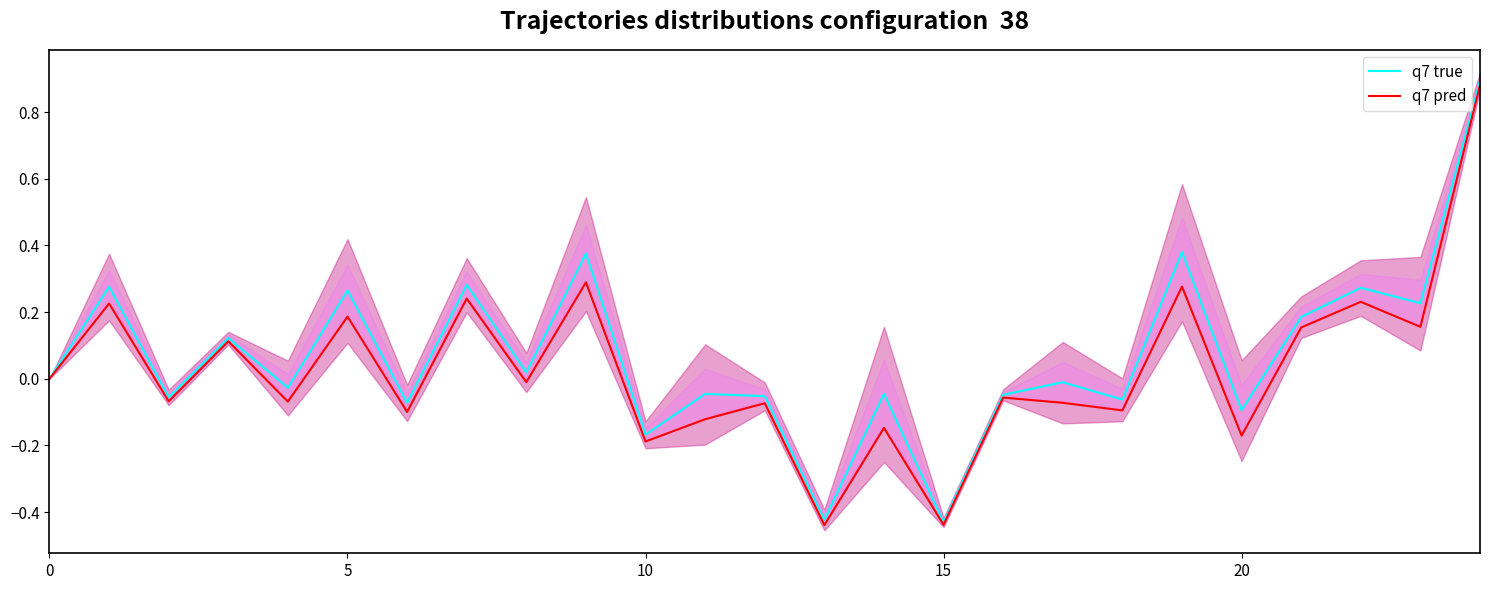

At 14, list the series in order from largest to smallest.

q7 true, q7 pred